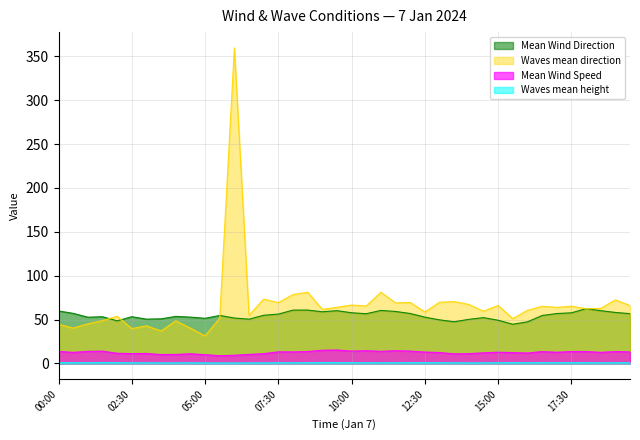

At 19:00, list the series in order from smallest to largest.

Waves mean height, Mean Wind Speed, Mean Wind Direction, Waves mean direction